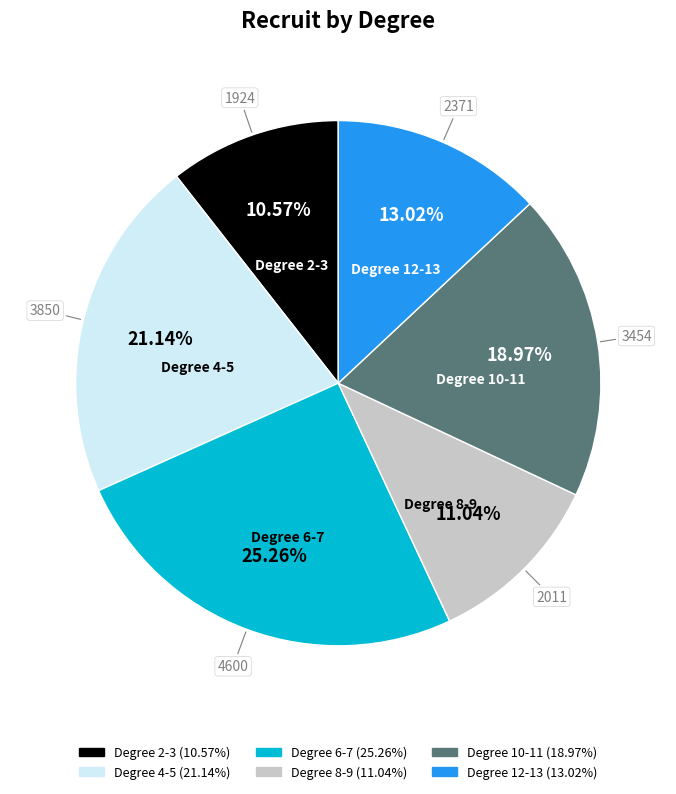

Is there a majority slice in this chart?

No